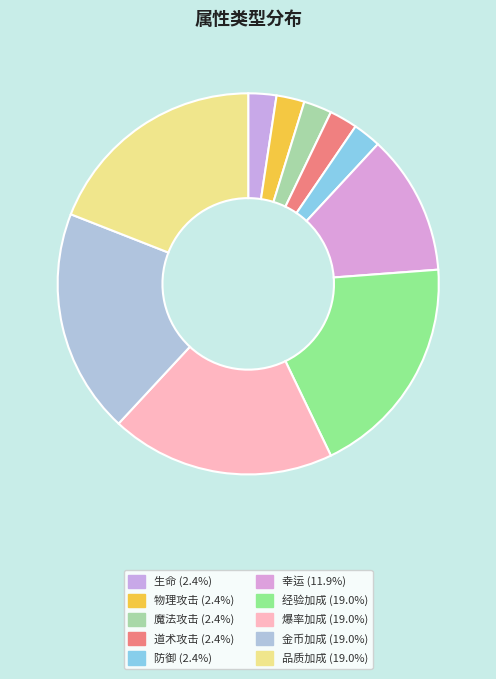

Count the number of slices in the pie.

10